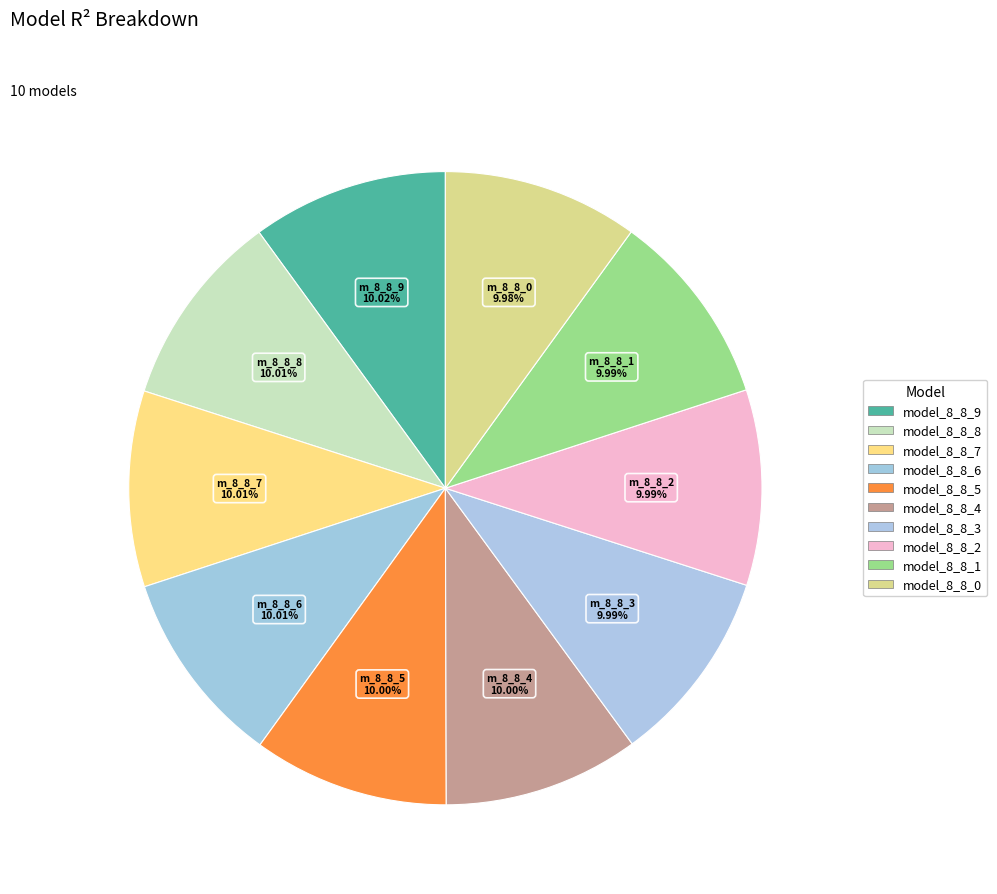

Which has a higher value, model_8_8_5 or model_8_8_8?

model_8_8_8